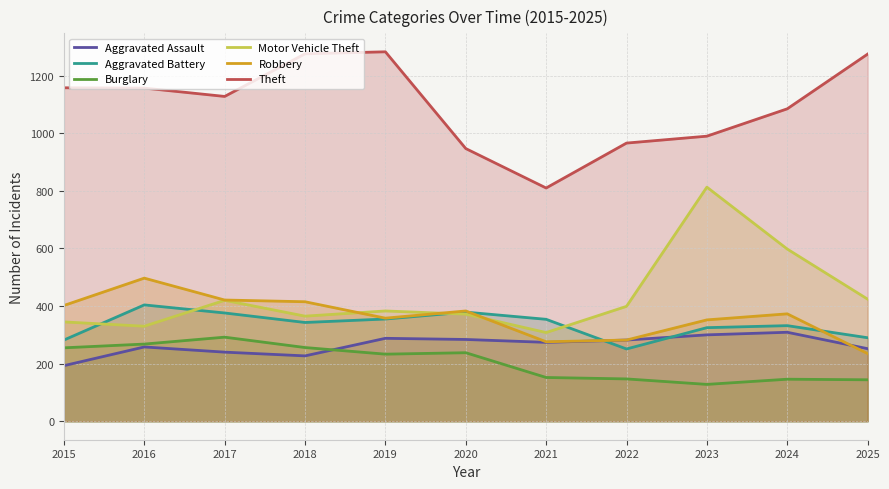

True or false: Robbery has a value of 282 at 2022.

True